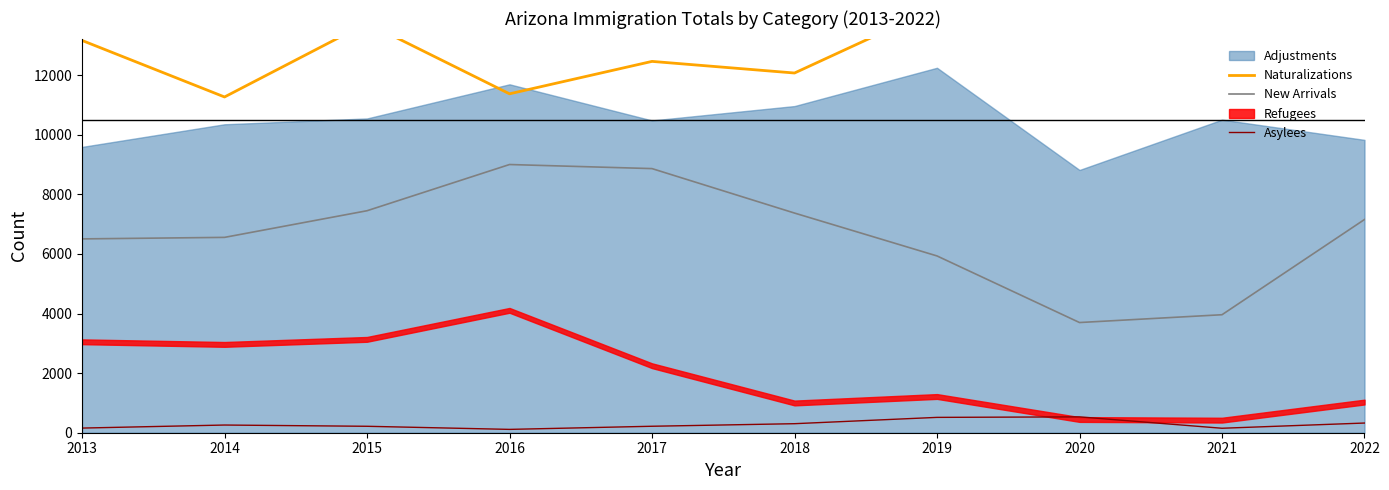

True or false: Naturalizations and New Arrivals intersect in this chart.

False